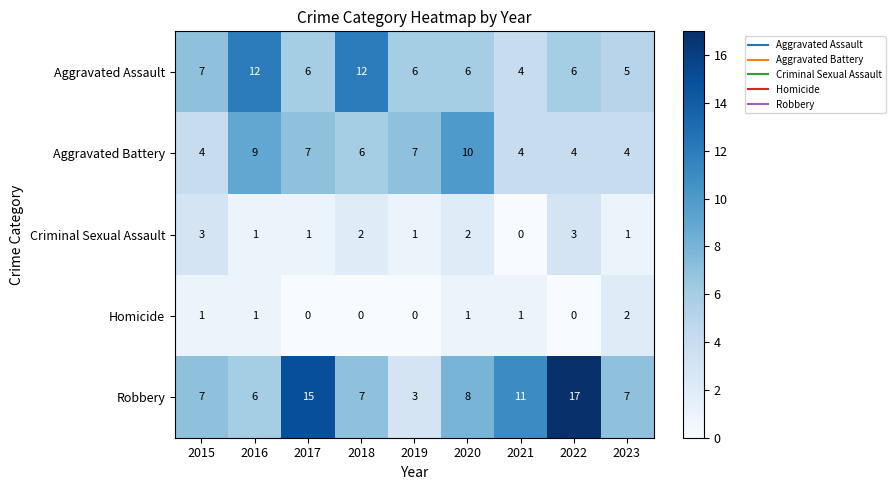

What is the total value across all series at 2016?

29